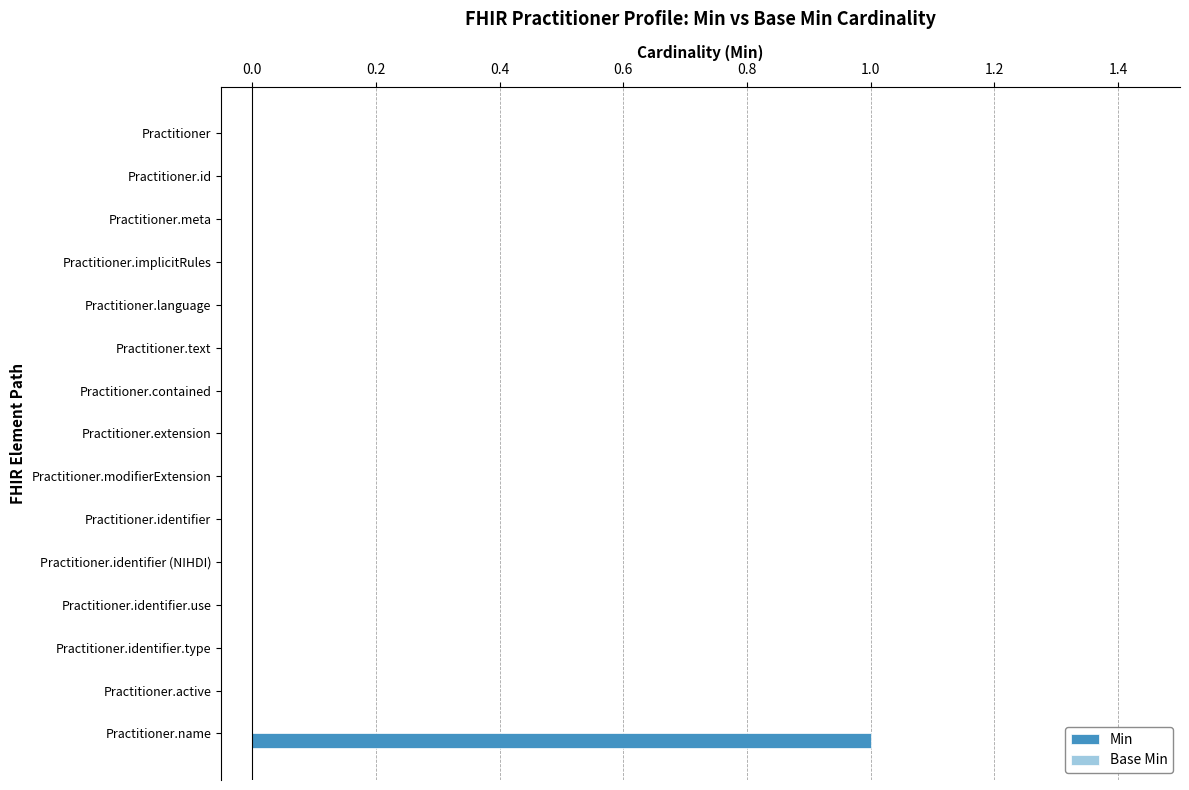

Which label corresponds to the largest value in the chart?

Practitioner.name